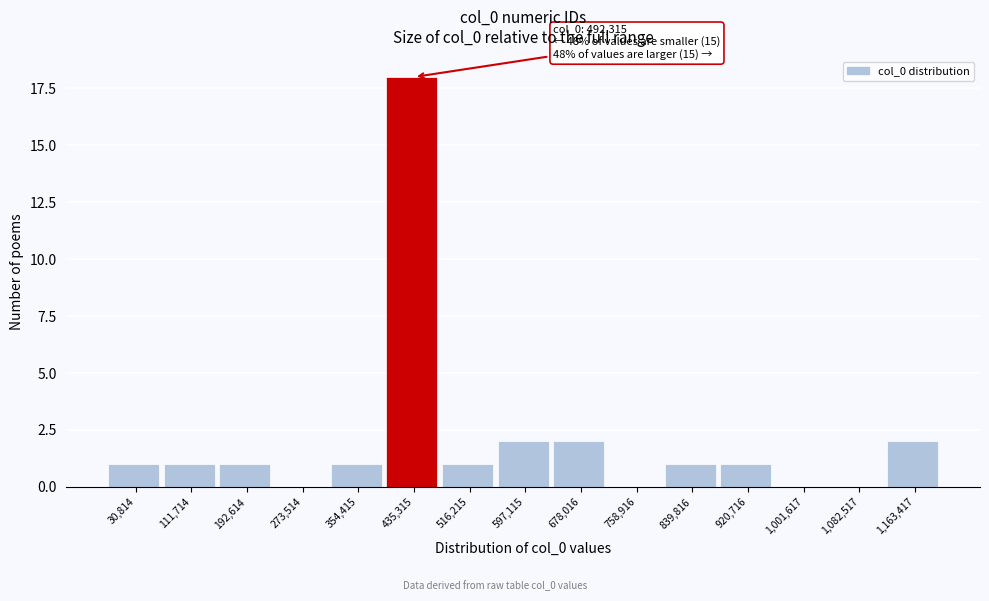

Reading right to left, list all the values displayed in this chart.

1,163,417=2	1,082,517=0	1,001,617=0	920,716=1	839,816=1	758,916=0	678,016=2	597,115=2	516,215=1	435,315=18	354,415=1	273,514=0	192,614=1	111,714=1	30,814=1